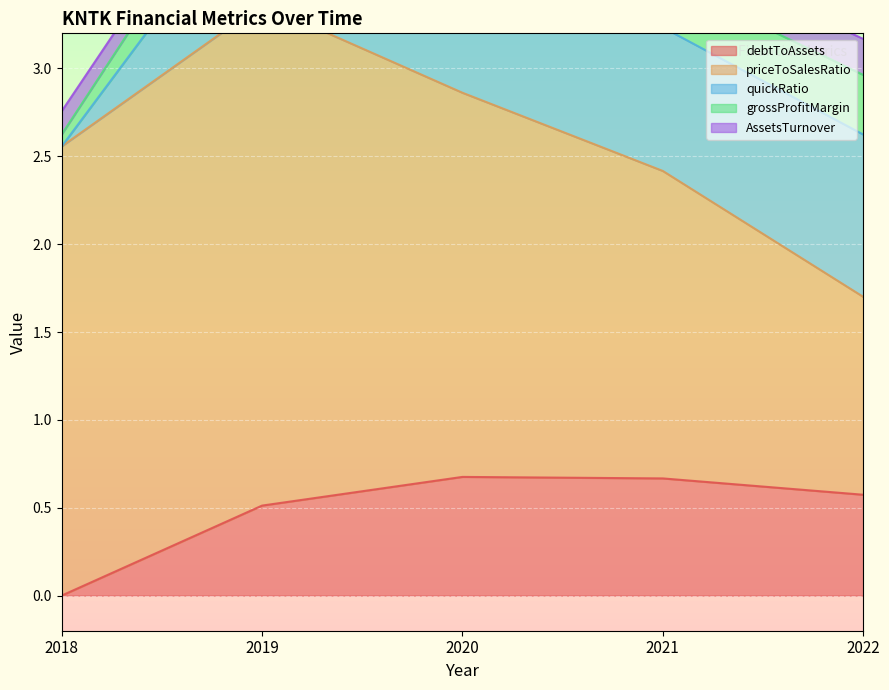

Which category has the highest value in the debtToAssets series?

2020